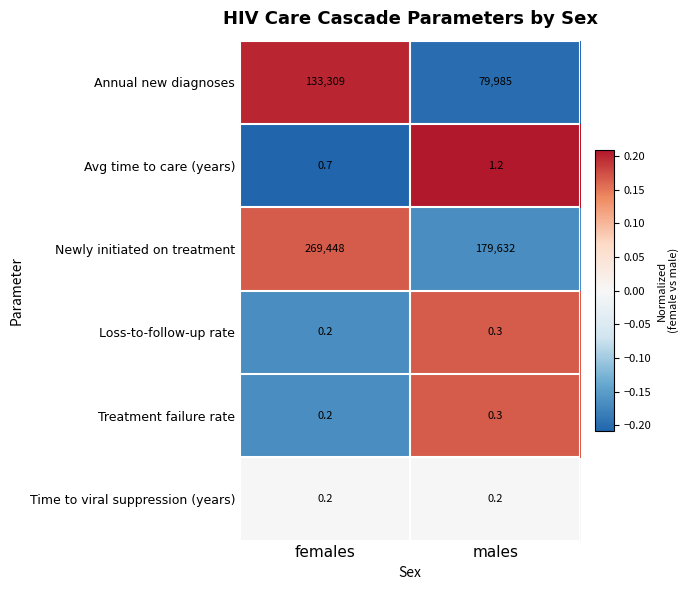

What is the maximum value shown in the chart?

269448.0